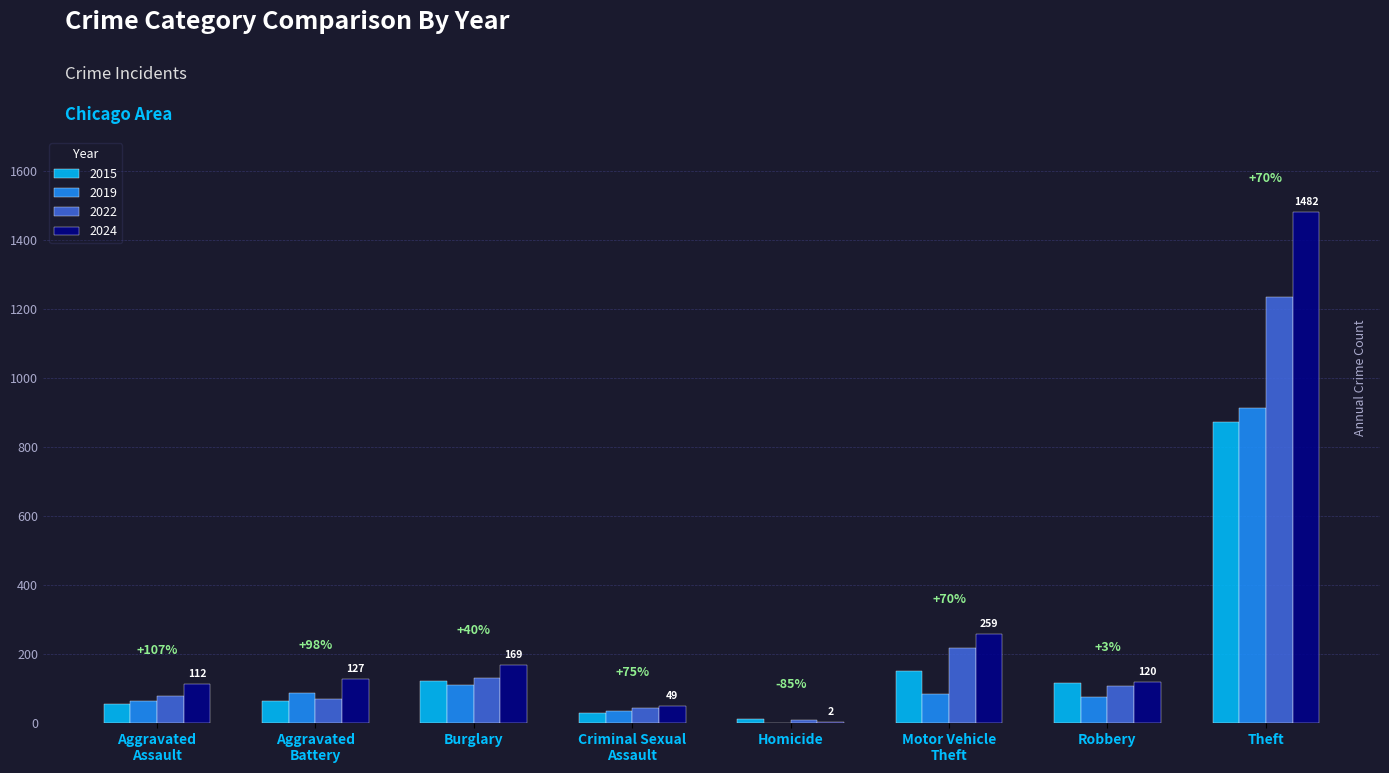

Which series has the widest spread of values?

2024